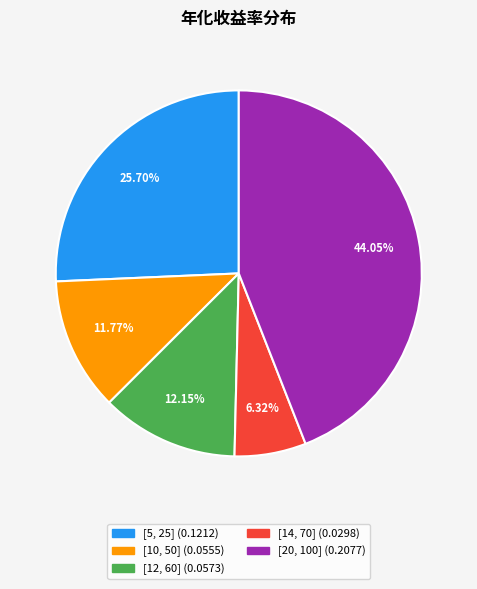

How many slices are in this pie chart?

5